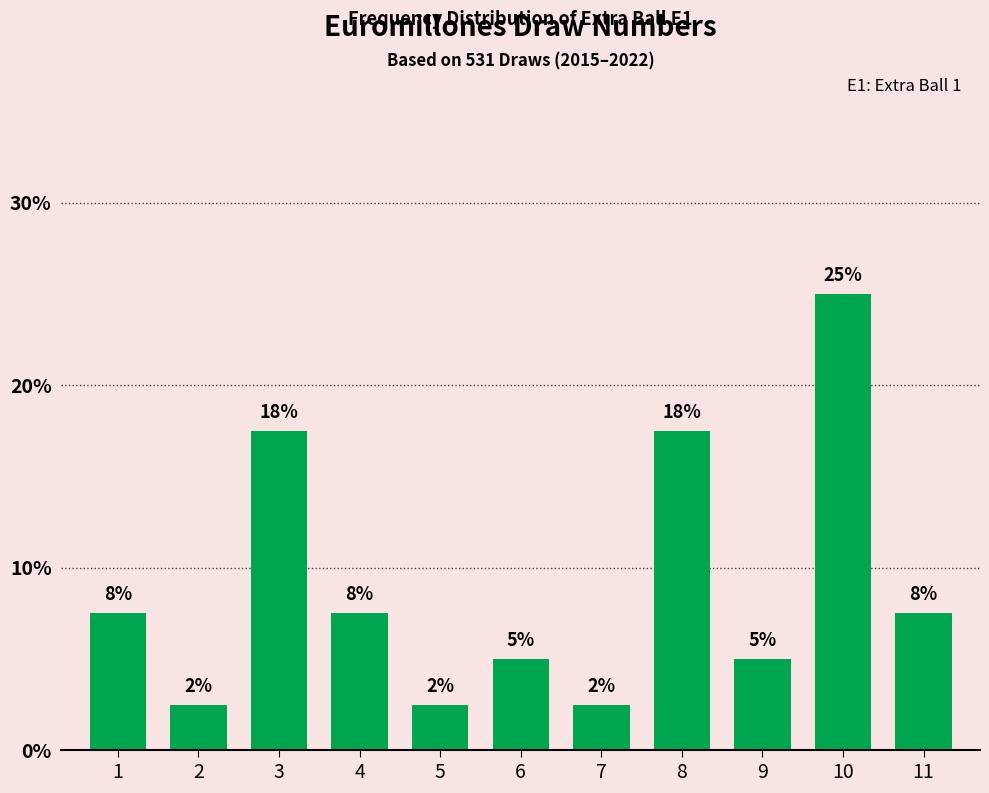

Rank the categories by value from highest to lowest.

10, 3, 8, 1, 4, 11, 6, 9, 2, 5, 7